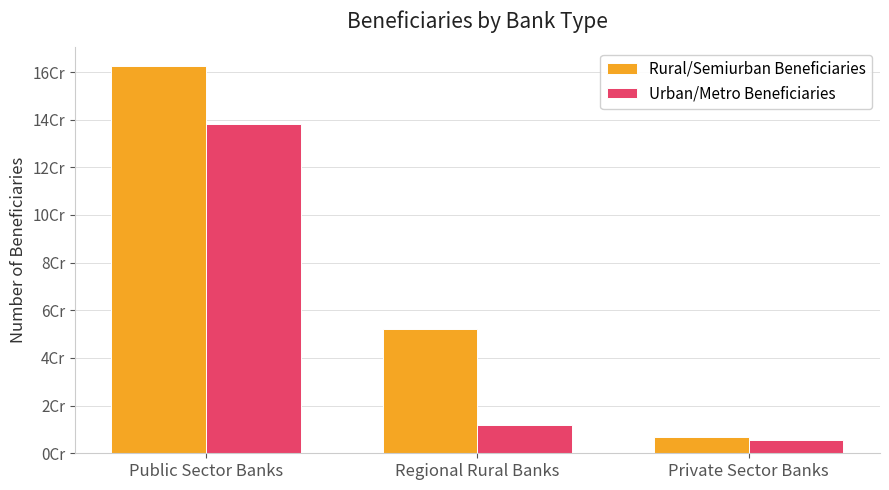

The Urban/Metro Beneficiaries series shows 11960454 at Regional Rural Banks. True or false?

True